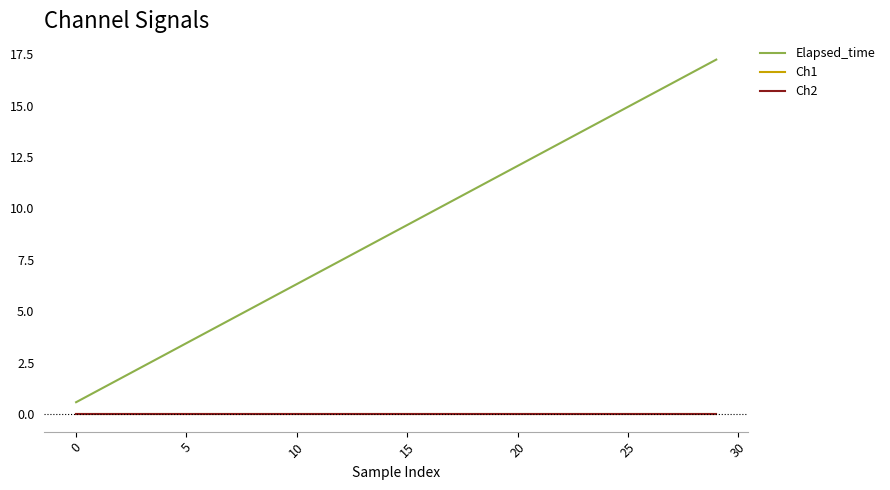

Which series has the largest total across all categories?

Elapsed_time